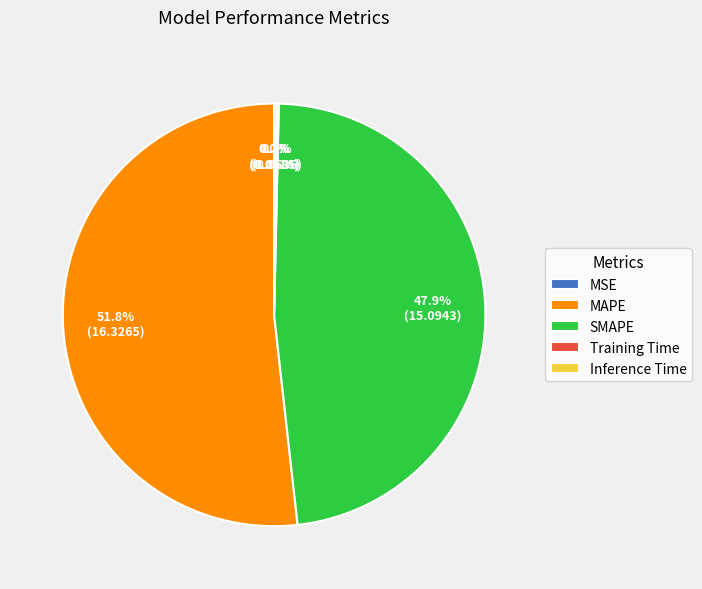

Which category accounts for the majority?

MAPE